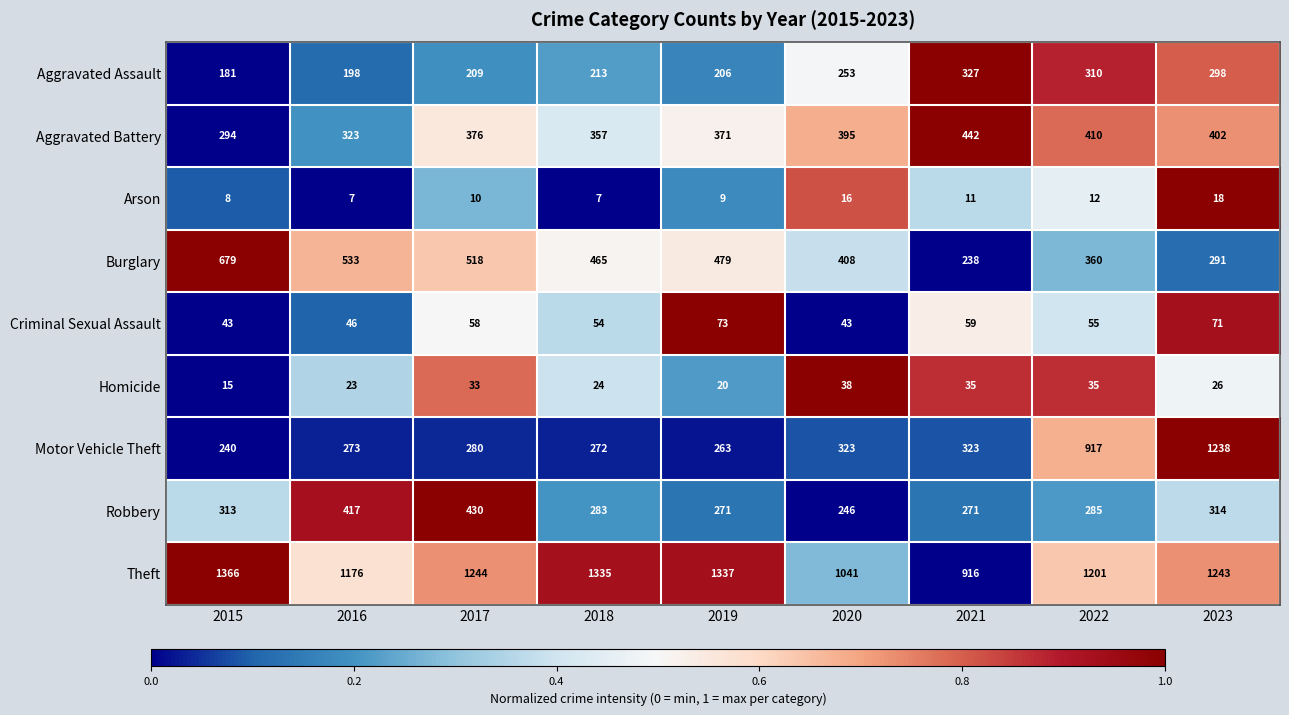

List the series in order of their peak value, highest first.

Theft, Motor Vehicle Theft, Burglary, Aggravated Battery, Robbery, Aggravated Assault, Criminal Sexual Assault, Homicide, Arson